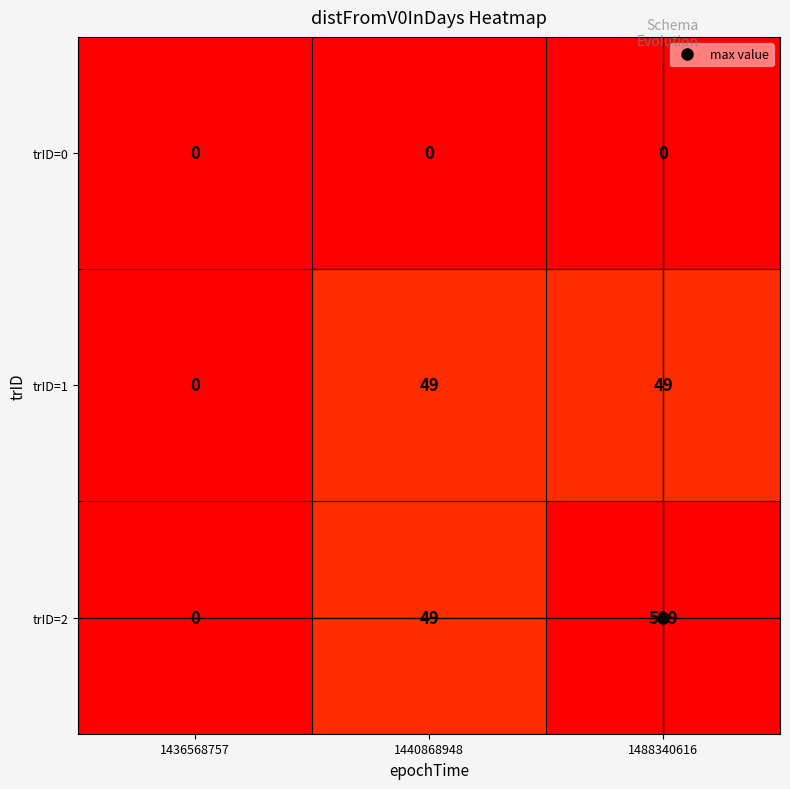

List the series in order of their peak value, highest first.

trID=2, trID=1, trID=0